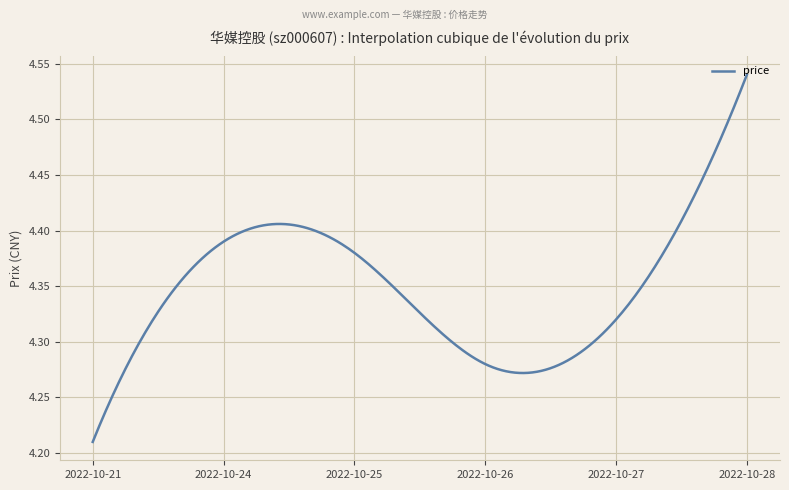

How many lines are shown in the chart?

1